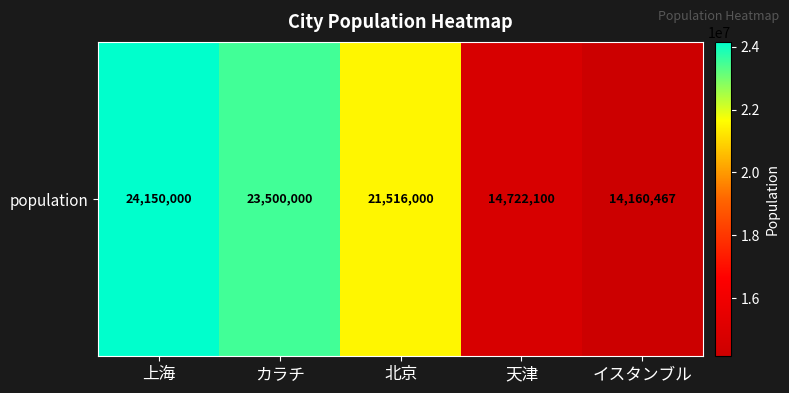

Count the number of data series in this chart.

1